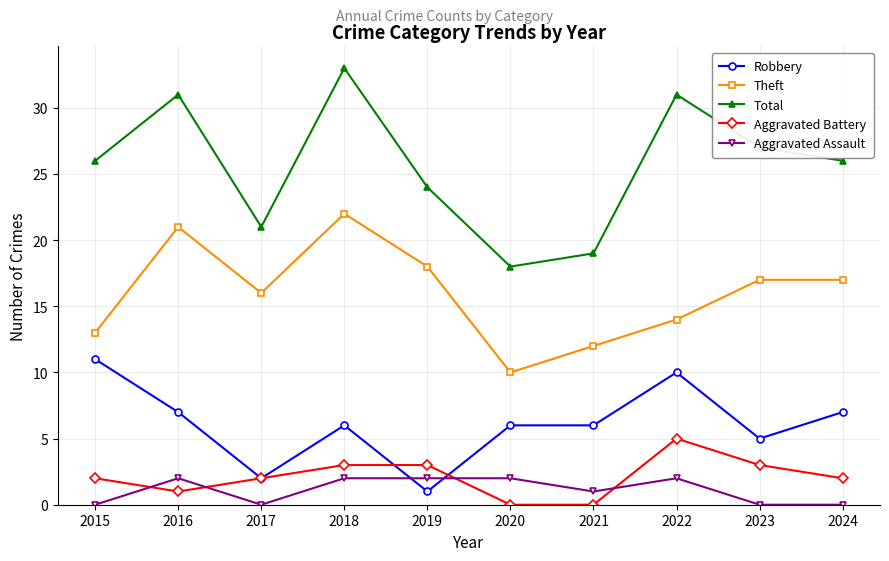

What is the difference between the second highest and minimum values in the Aggravated Battery series?

3